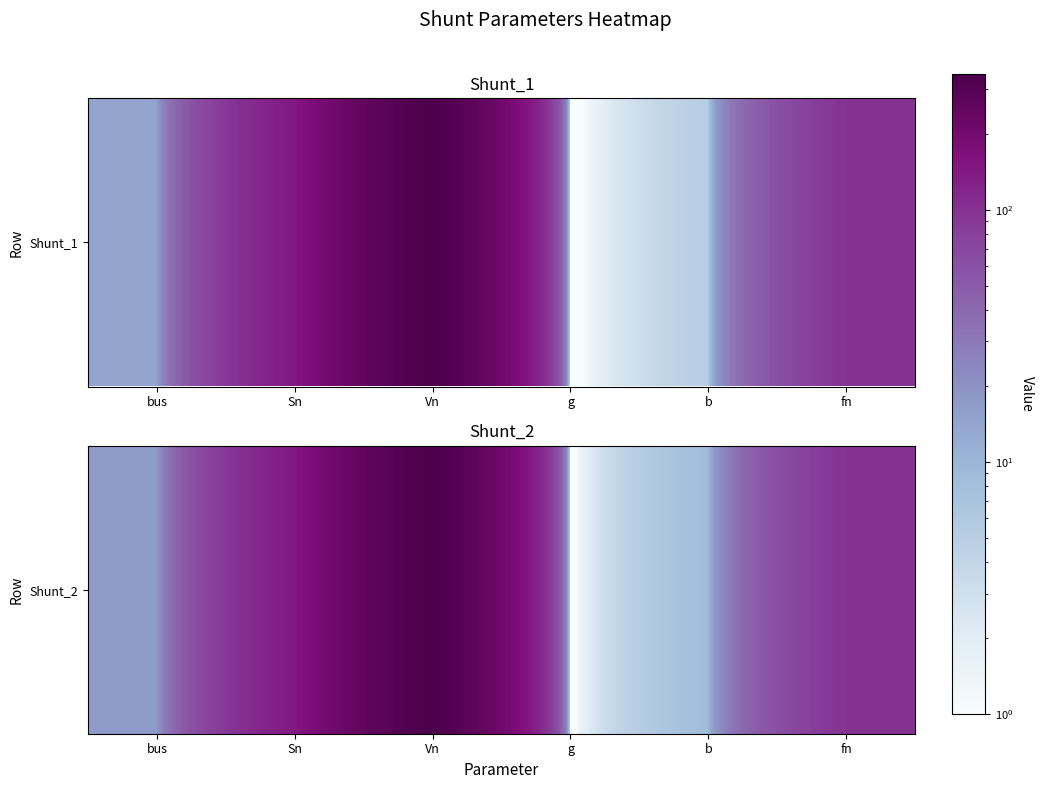

What is the average value?

85